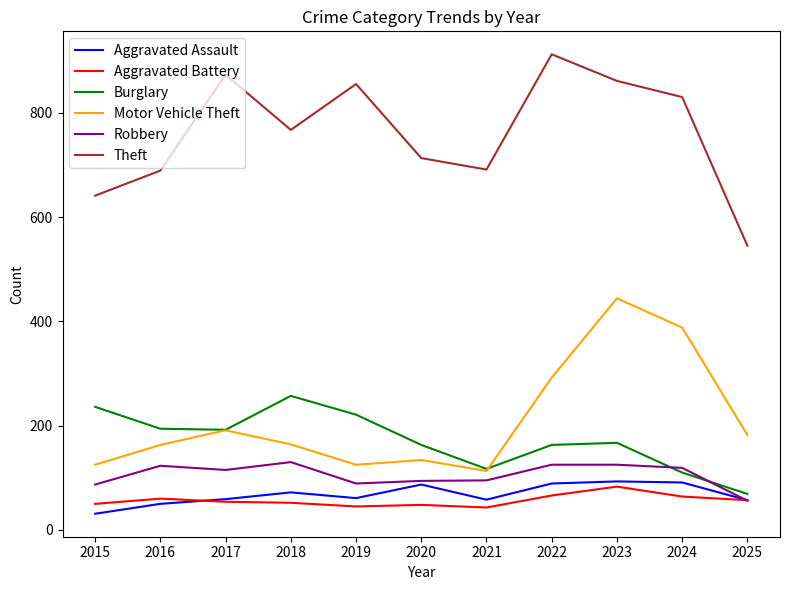

What is the approximate value of Aggravated Battery at 2025, to the nearest 10?

60